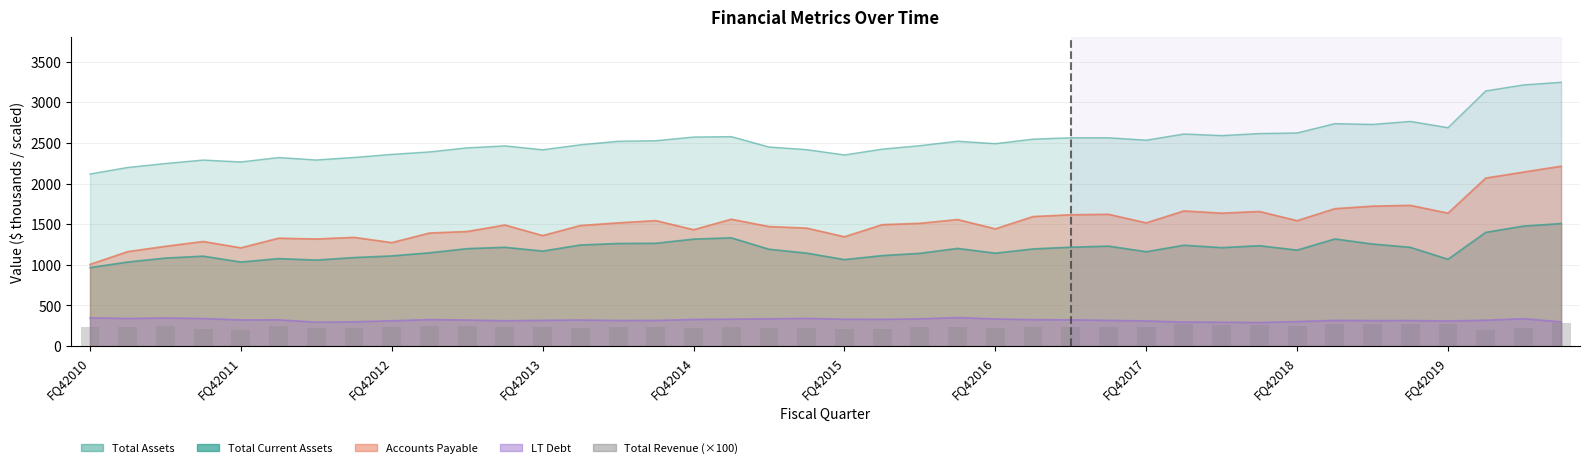

The value at 33 is 275.8. True or false?

True